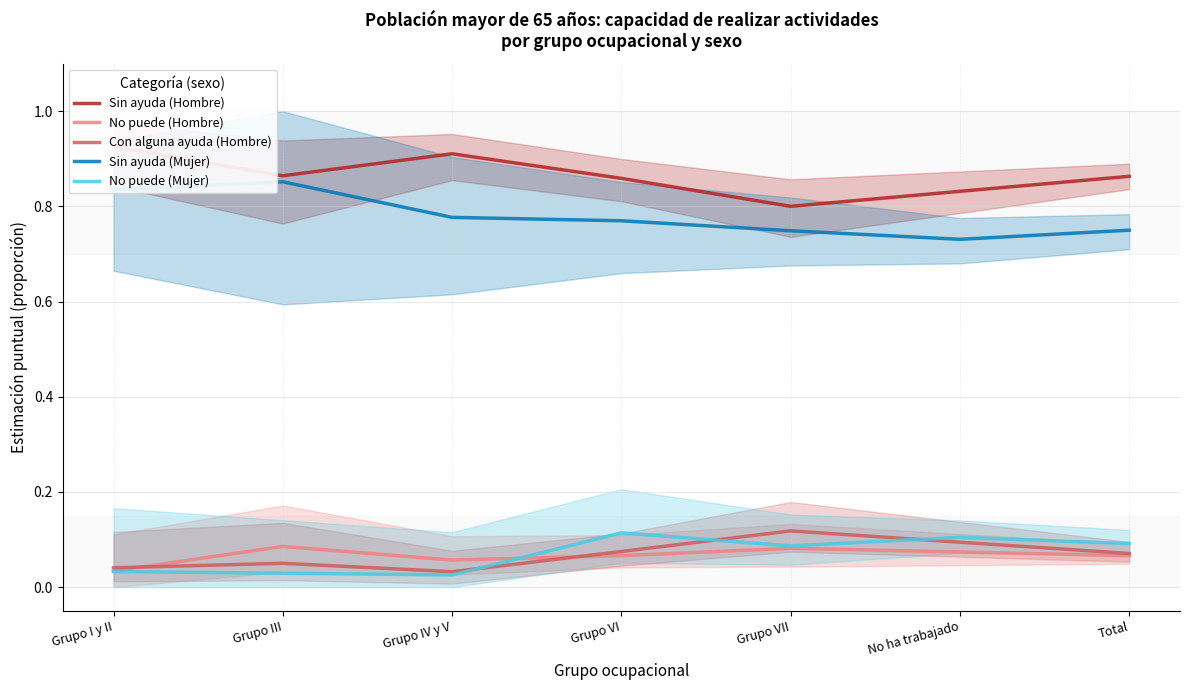

At which label does Con alguna ayuda (Hombre) reach its peak?

Grupo VII